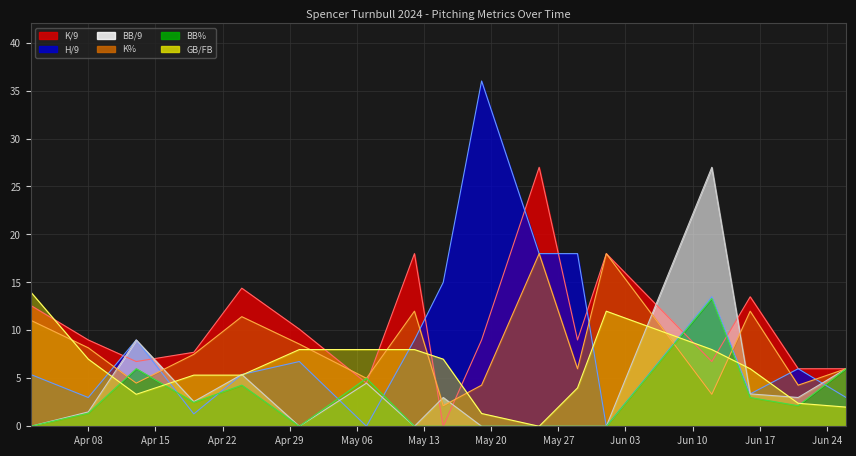

Does the chart display data point markers on the line(s)?

No